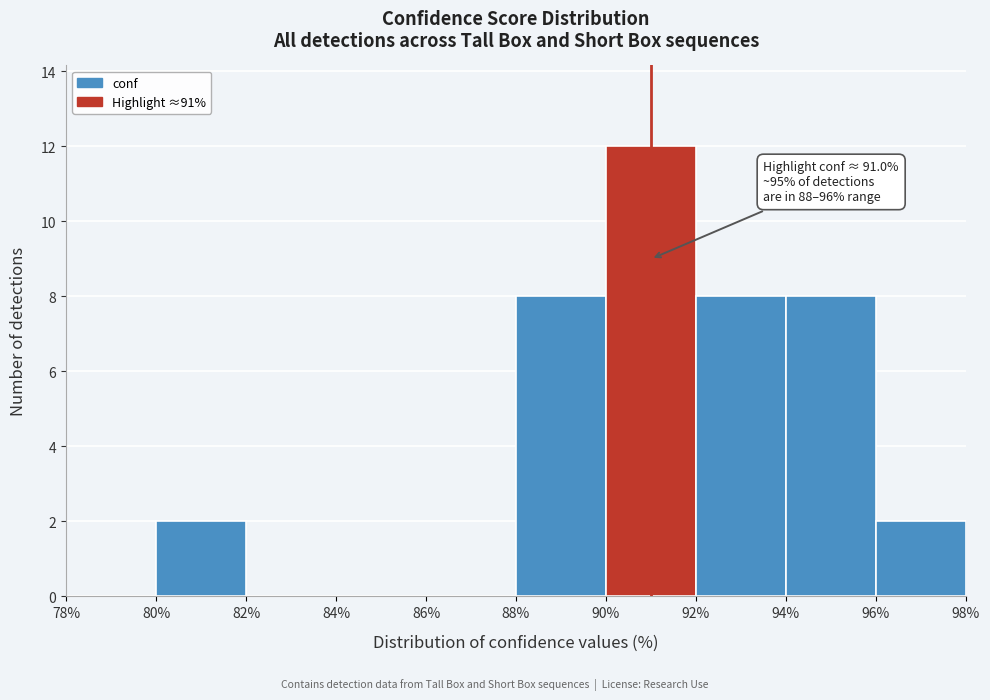

Which range on the x-axis has the tallest bar?

90% to 92%